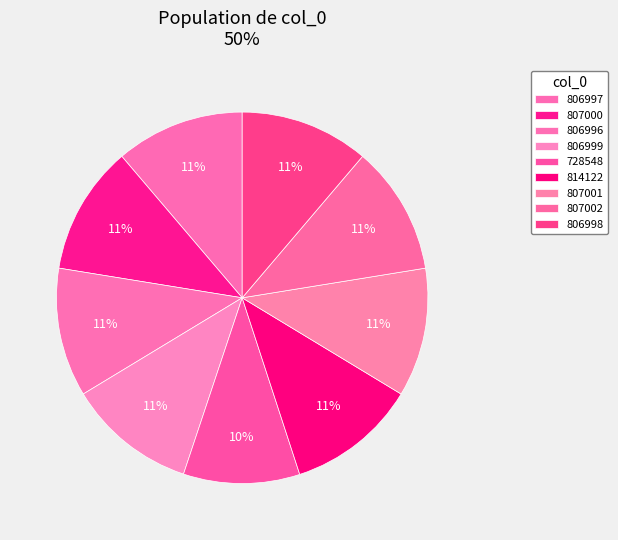

Count the number of slices in the pie.

9